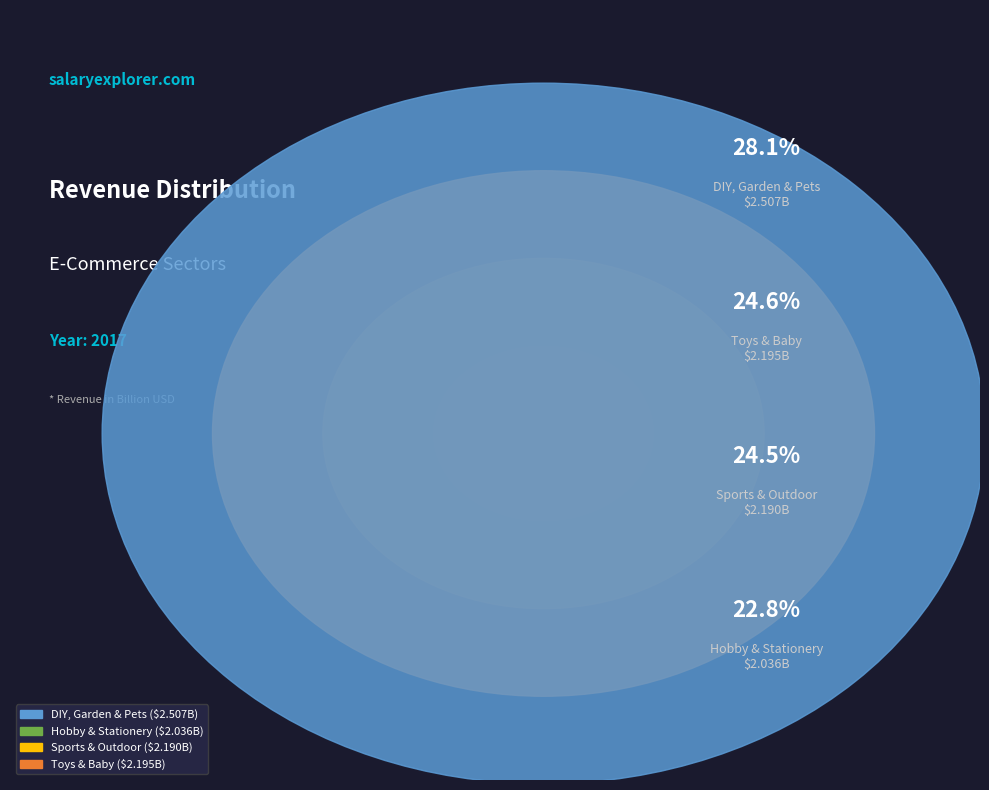

Is the sum of DIY, Garden & Pets and Toys & Baby greater than half?

Yes